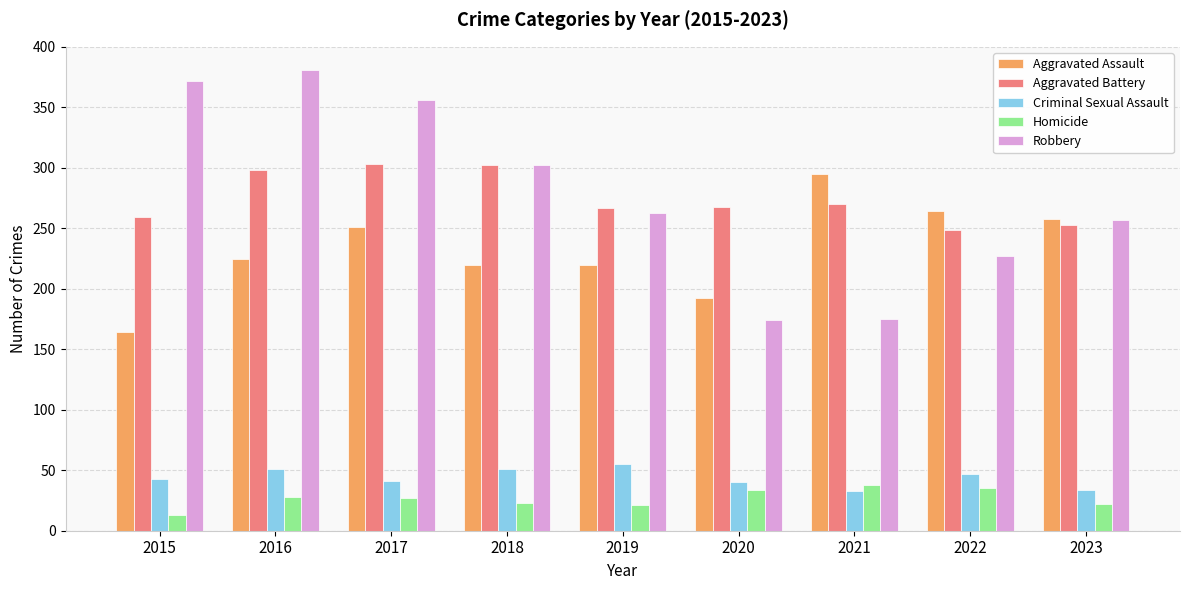

What value does the Aggravated Battery series have at 2021?

270